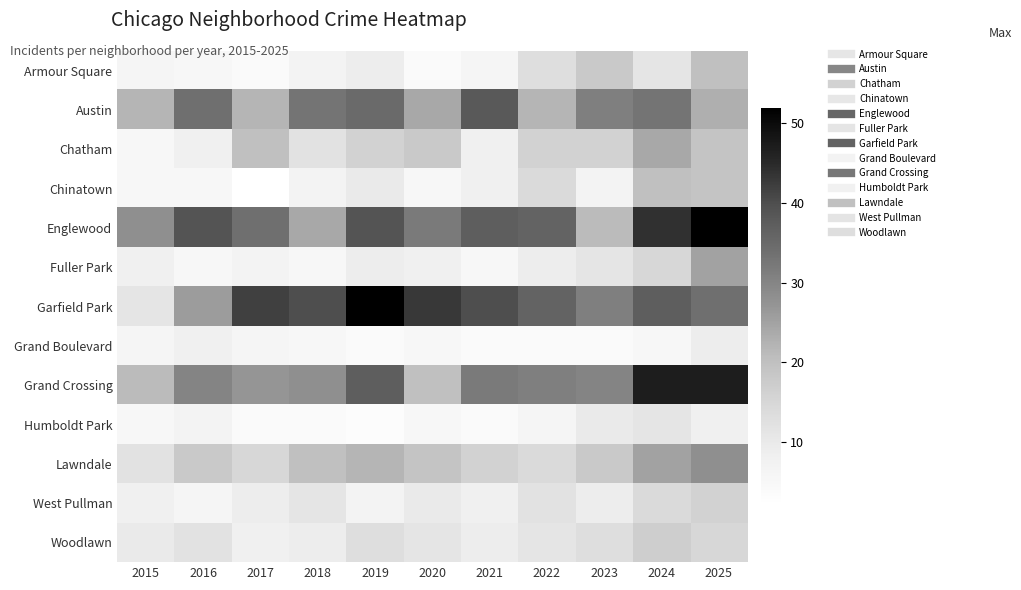

Which series has the largest range (max minus min)?

Garfield Park